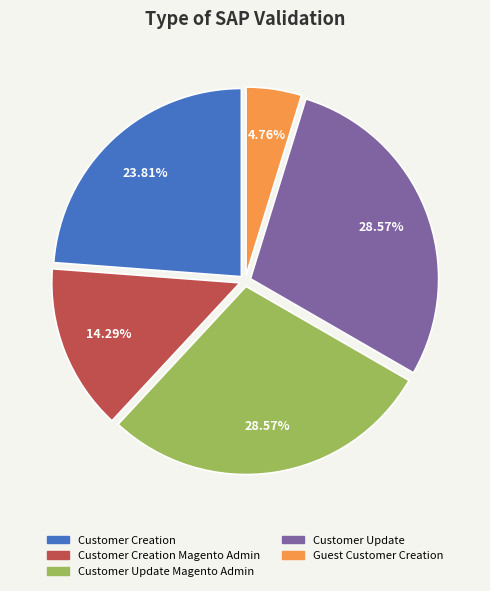

To the nearest percent, what percentage of the pie is Customer Update Magento Admin?

29%